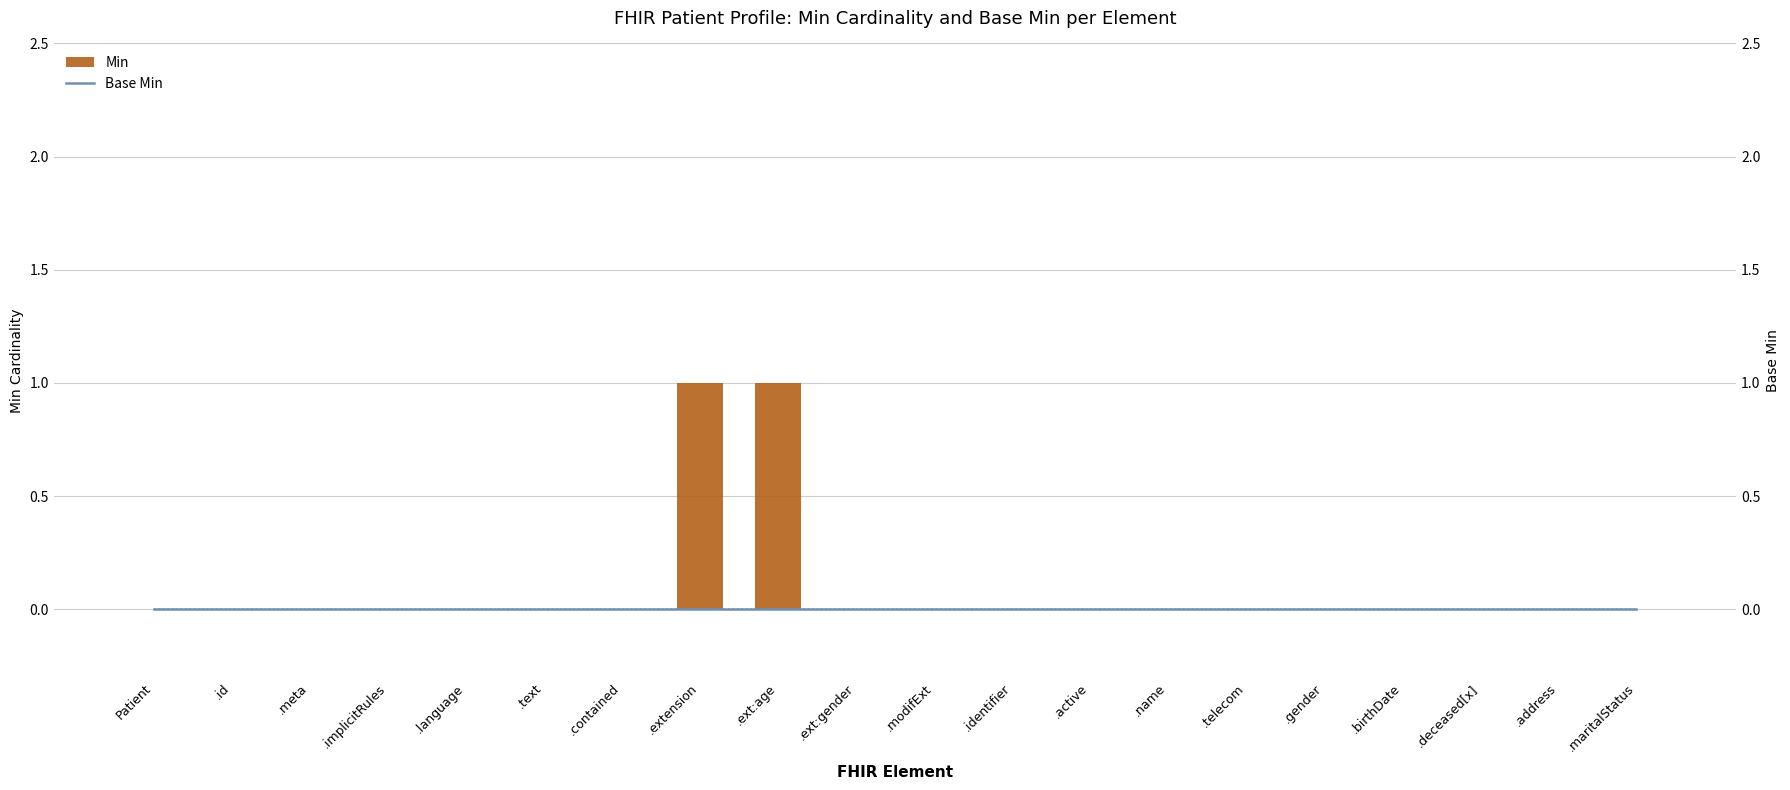

Which series has the widest spread of values?

Min